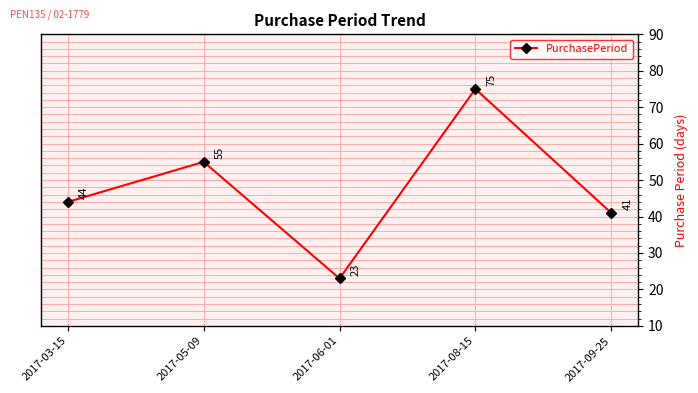

How many points are higher than both their immediate neighbors (excluding endpoints)?

2